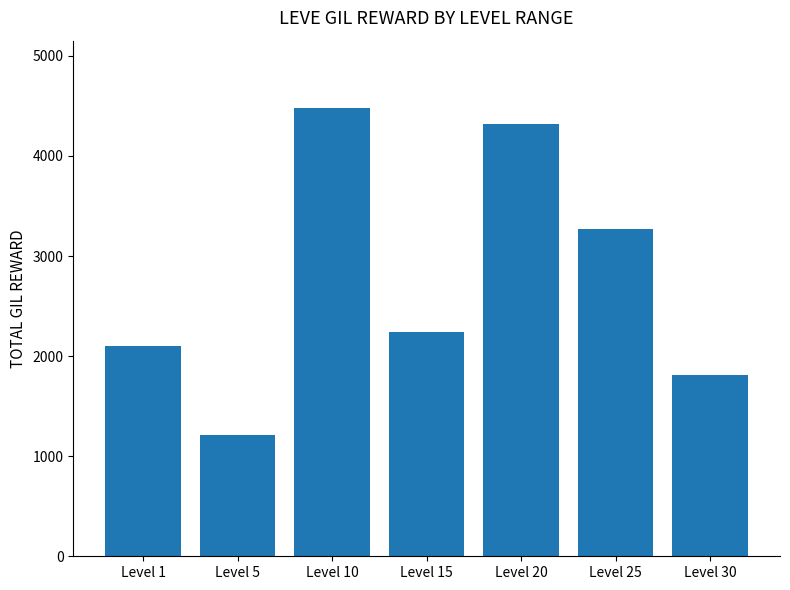

Approximately how many times larger is the value at Level 30 compared to Level 15?

0.8